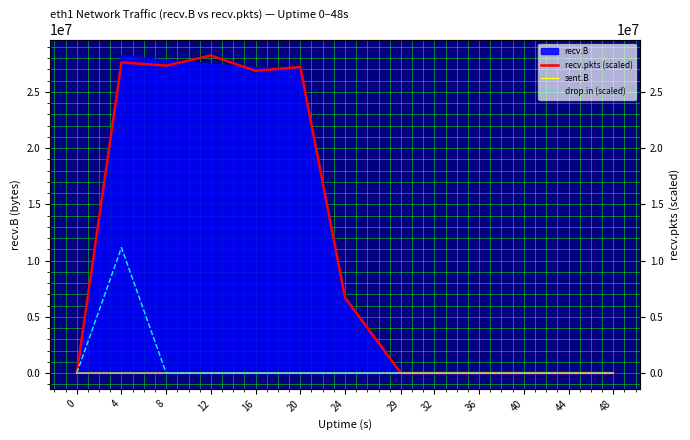

What is the difference between the second highest and minimum values in the sent.B series?

70.0